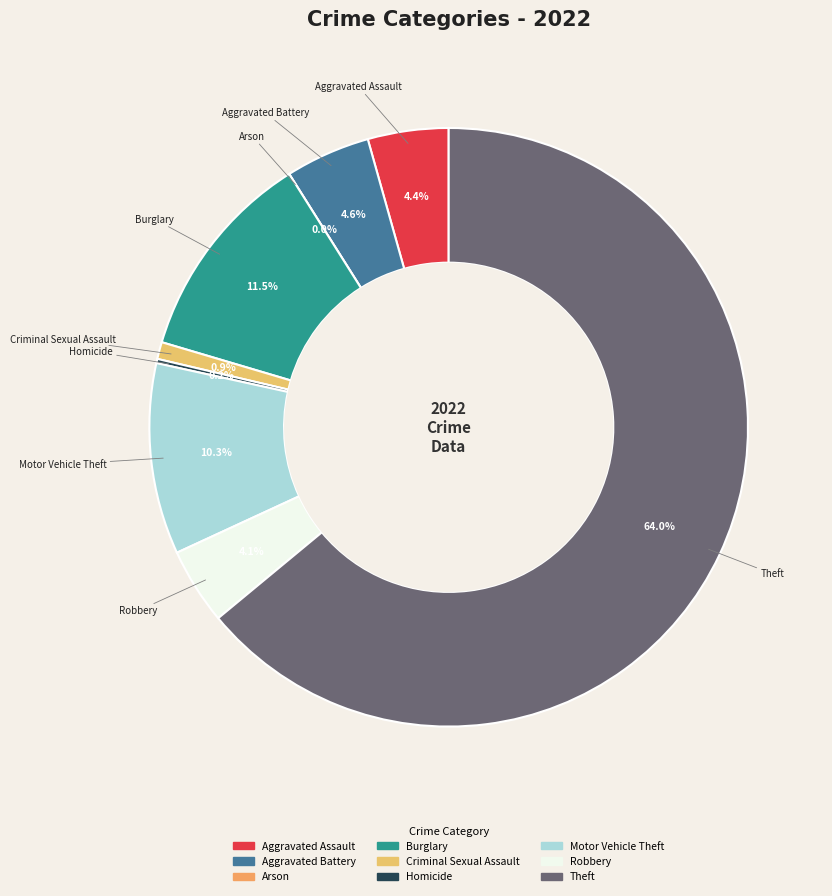

What is the total percentage of Homicide and Aggravated Battery?

4.8%